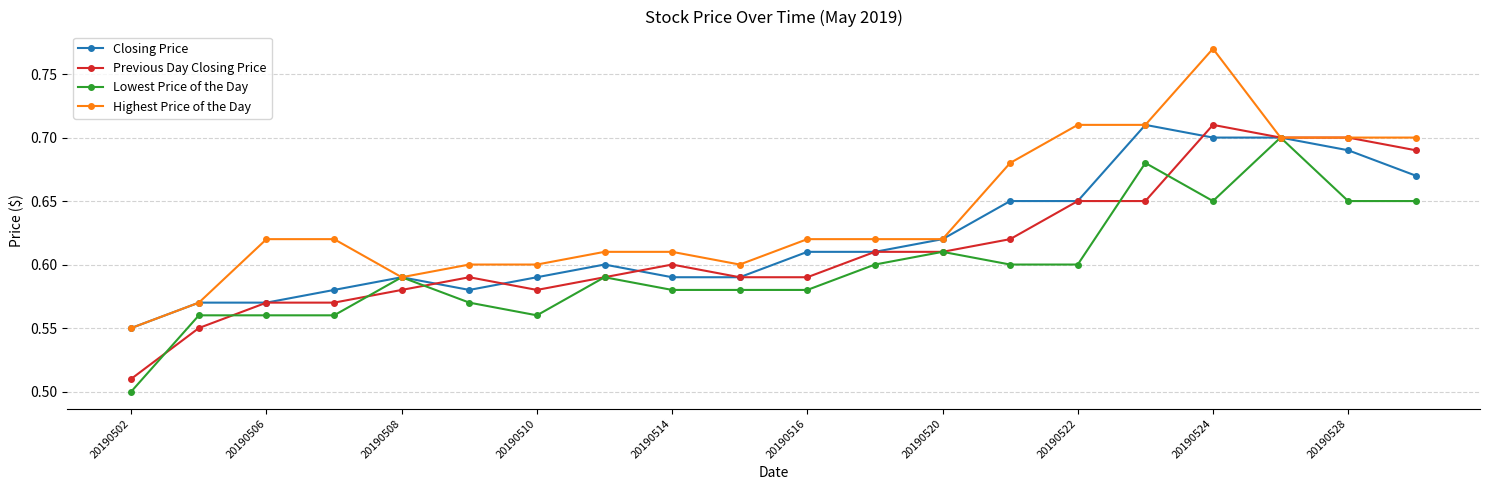

What are all the series names shown in the legend?

Closing Price, Previous Day Closing Price, Lowest Price of the Day, Highest Price of the Day